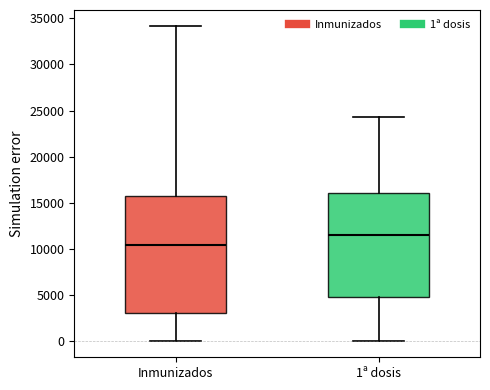

Where is the lower edge of the box for 1ª dosis on the y-axis? The values are not printed on the chart, so give them approximately, as read against the axis.

5000